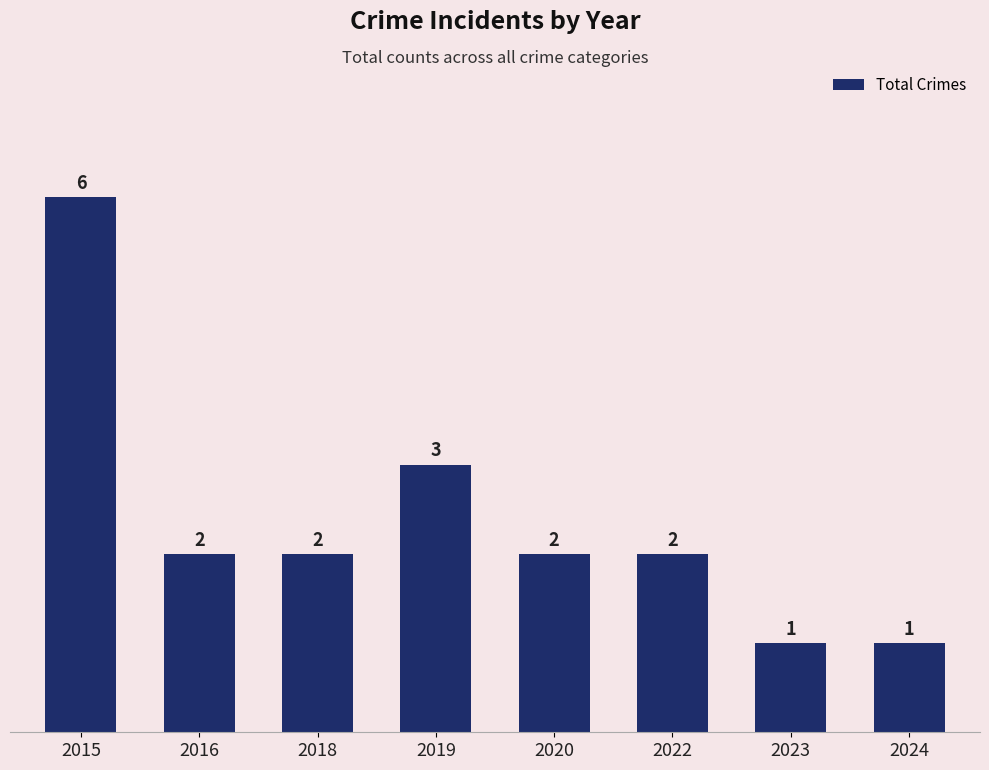

Count the number of data series in this chart.

1